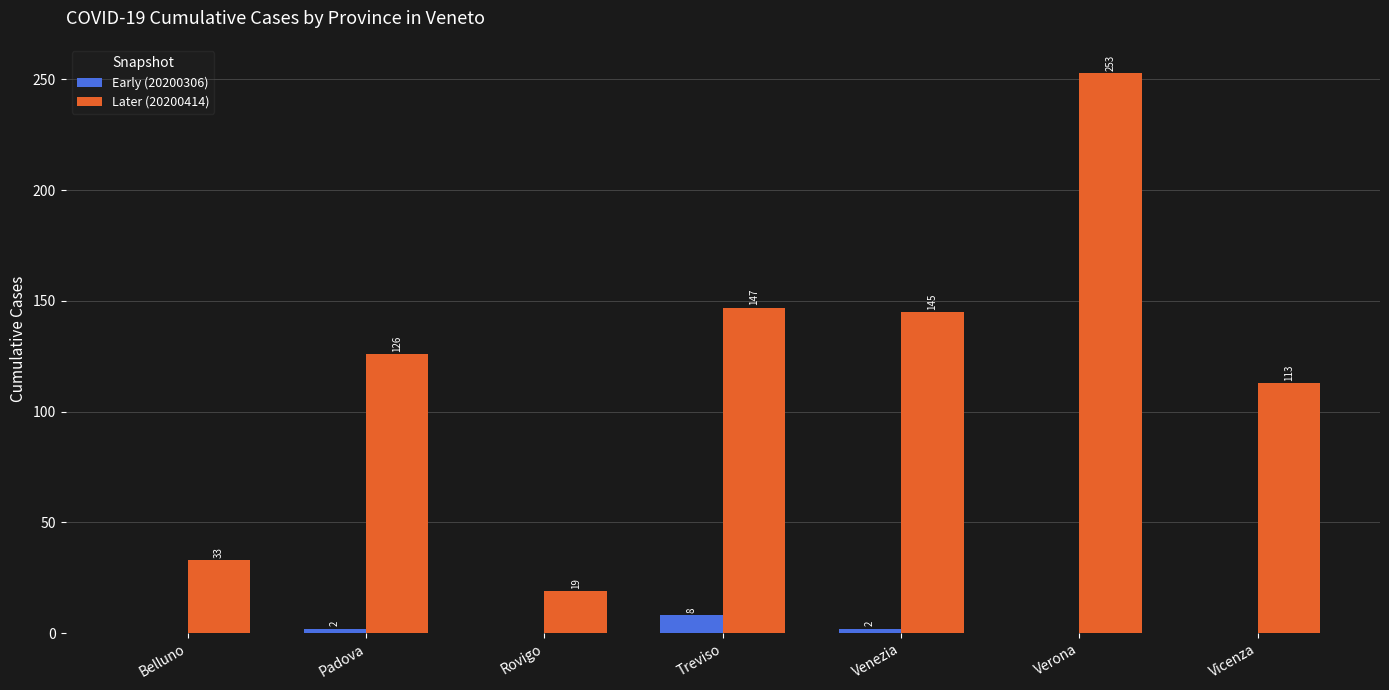

What is the greatest value displayed?

253